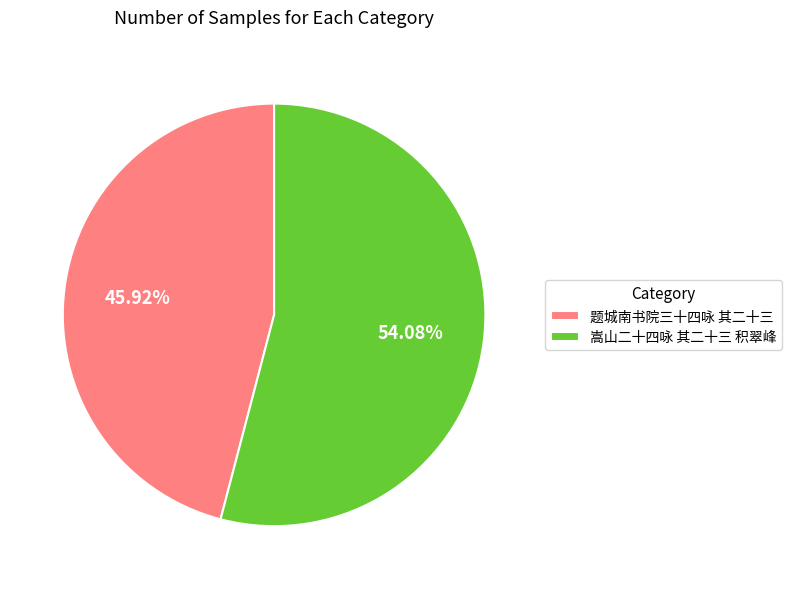

How many slices are in this pie chart?

2